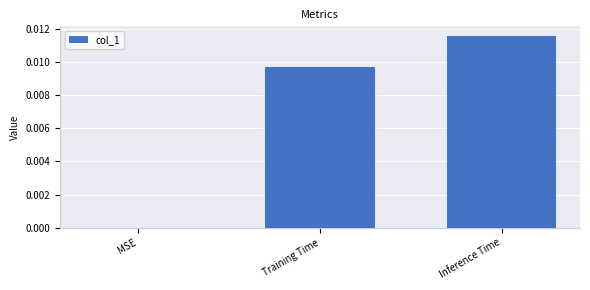

The chart shows a value of 0.0 at MSE. True or false?

True